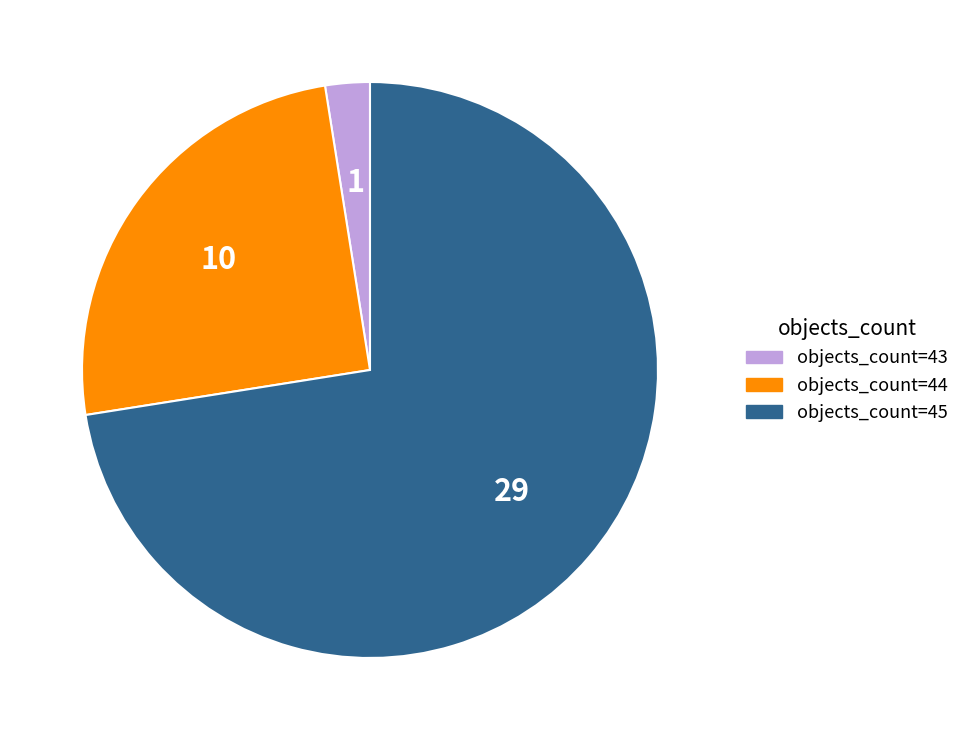

True or false: objects_count=44 accounts for 25% of the total.

True